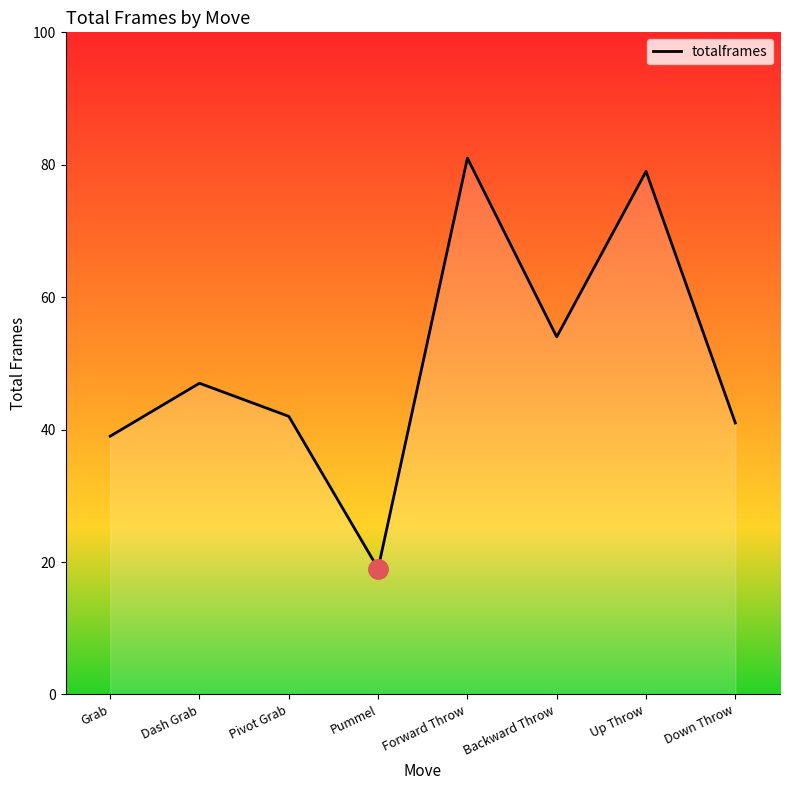

How many interior local valleys (lower than both neighbors) does the data have?

2